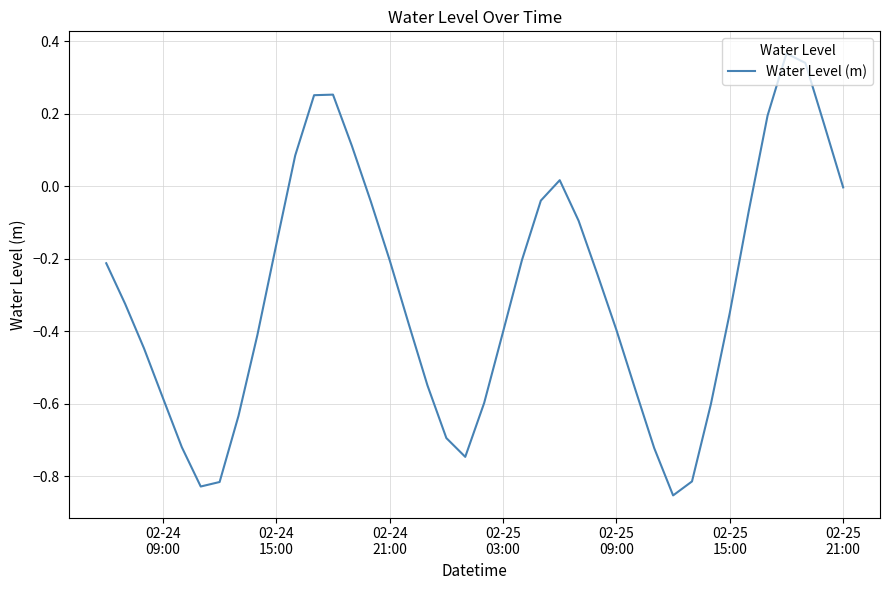

What is the difference between the maximum and minimum values?

1.2